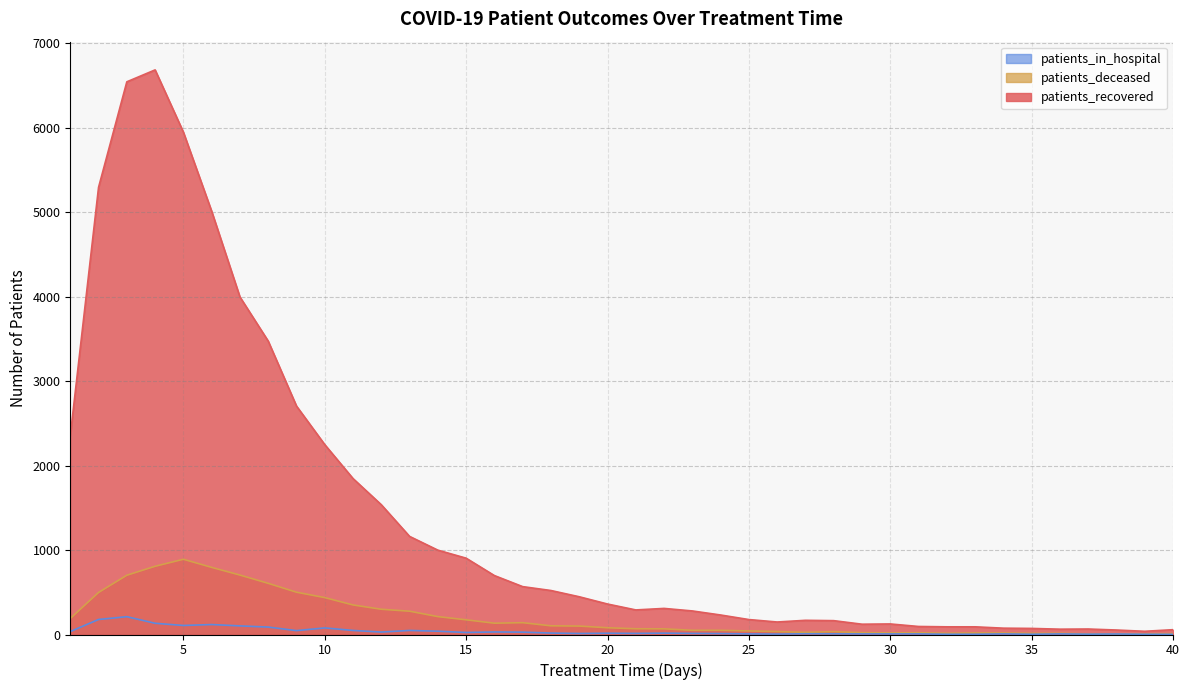

In patients_in_hospital, how many points are higher than both neighbors (excluding endpoints)?

11